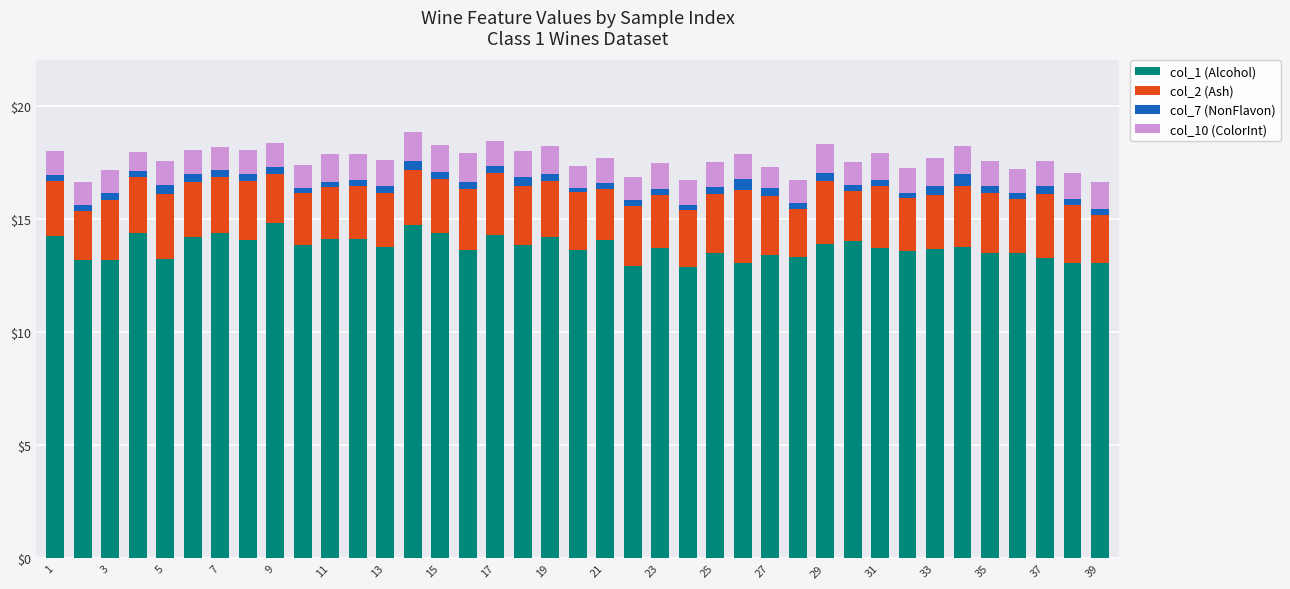

What is the highest value of the col_1 (Alcohol) series?

14.8